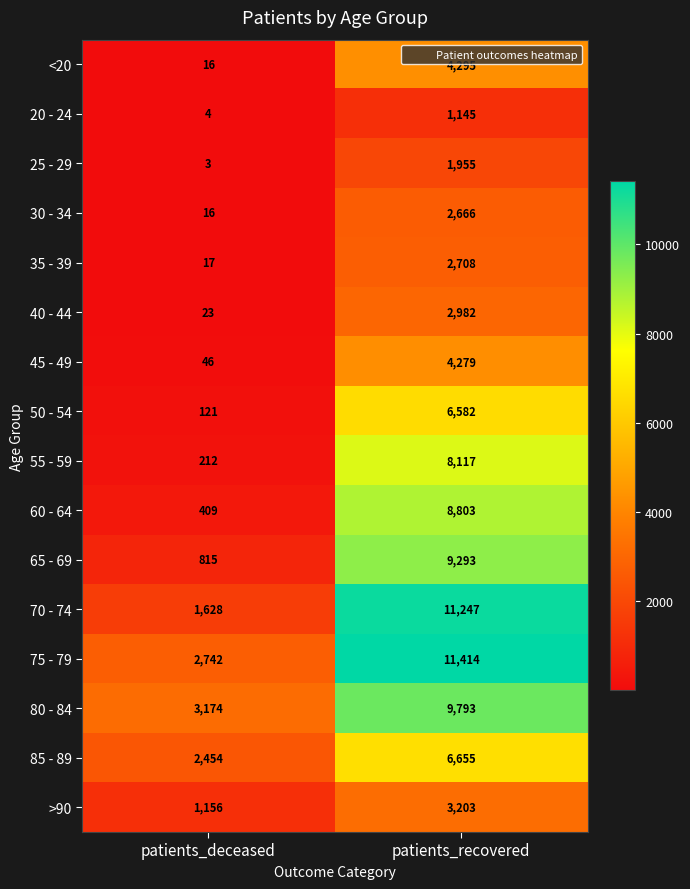

At which label is <20 closest to 2155?

patients_deceased